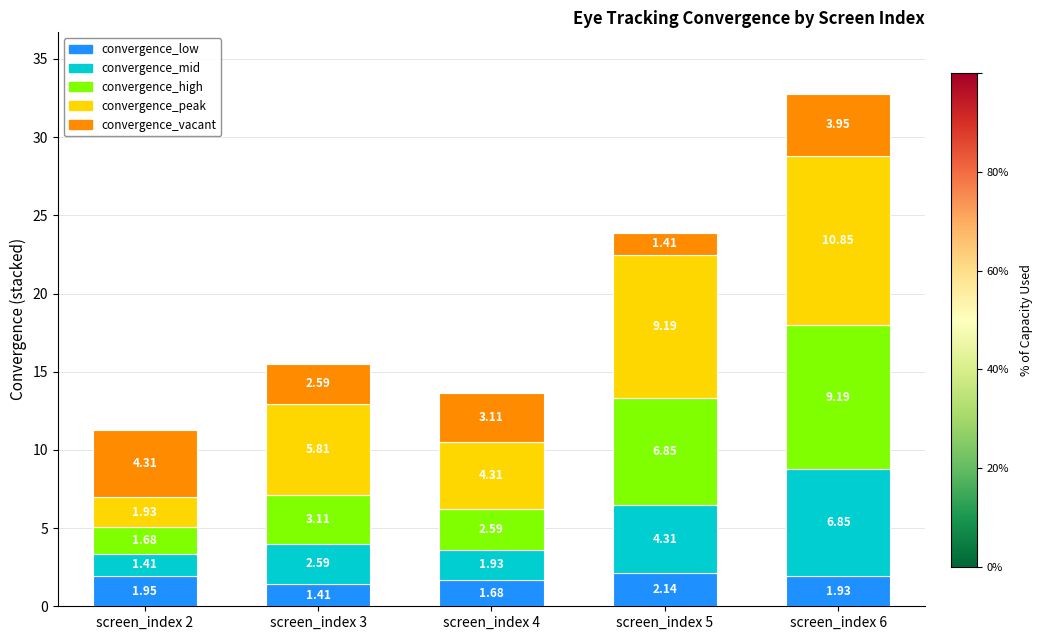

At which category is the sum across all series the highest?

screen_index 6